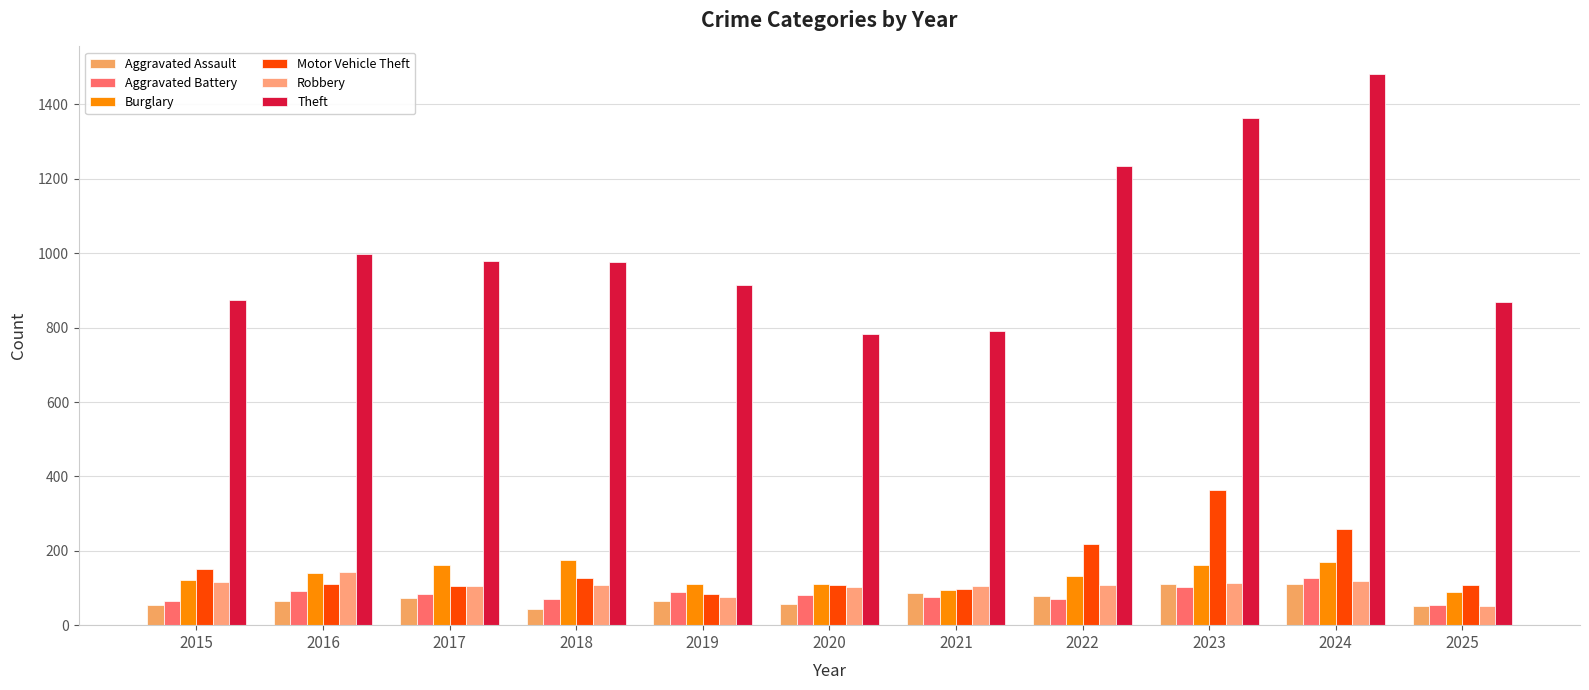

What is the greatest value displayed?

1482